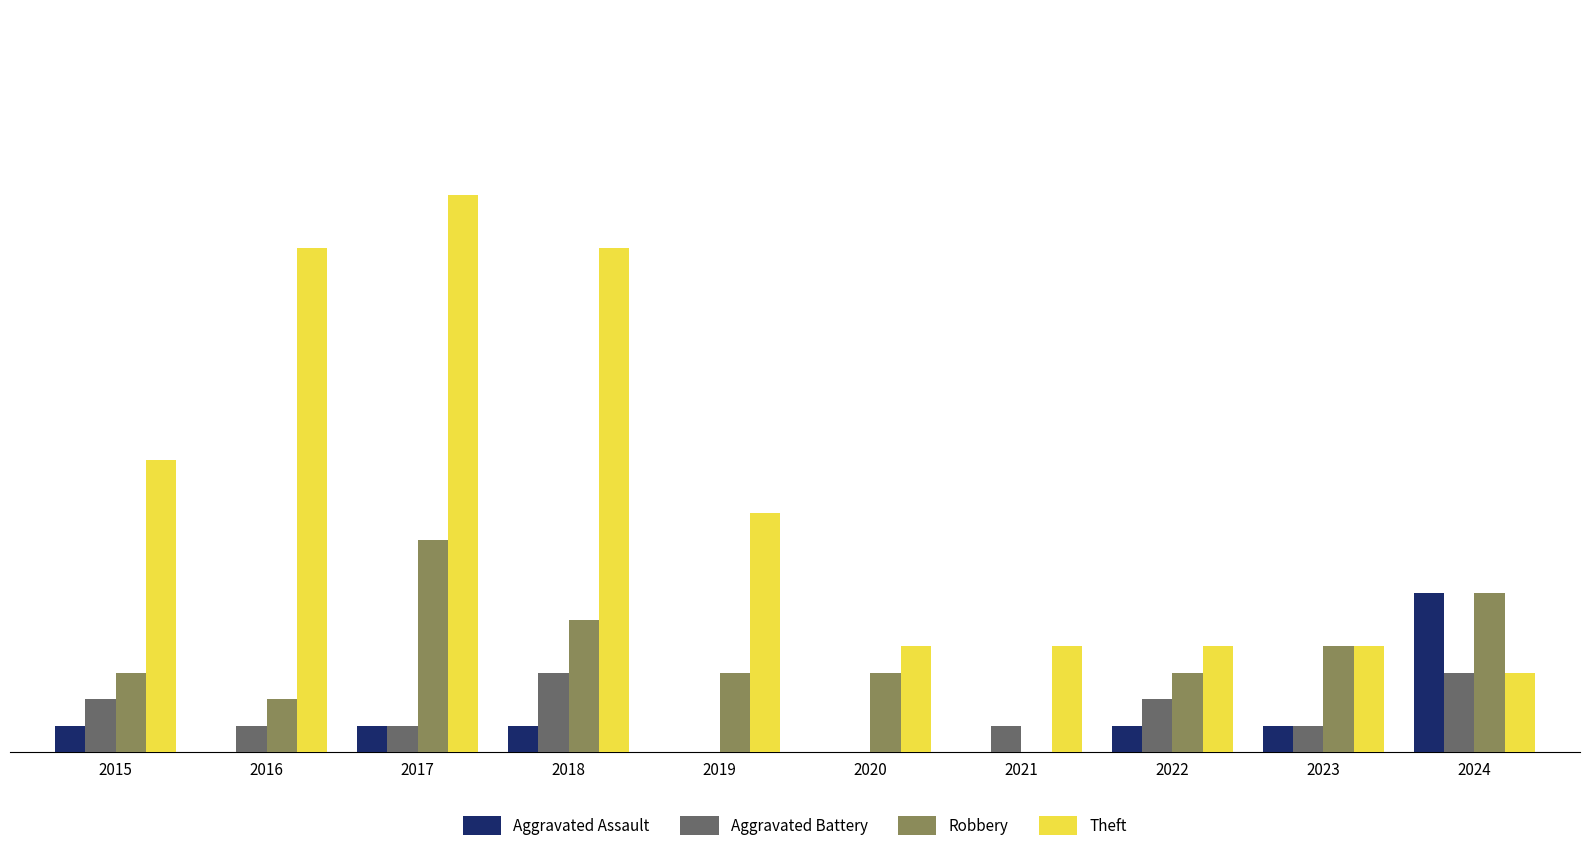

Which series has the largest total across all categories?

Theft